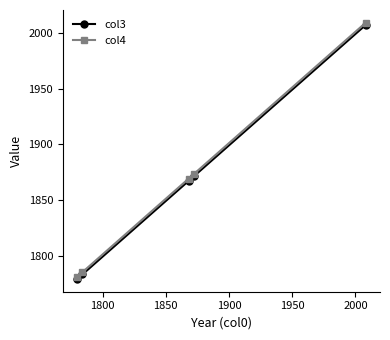

What is the value of the col4 point at the 2nd from the left?

1785